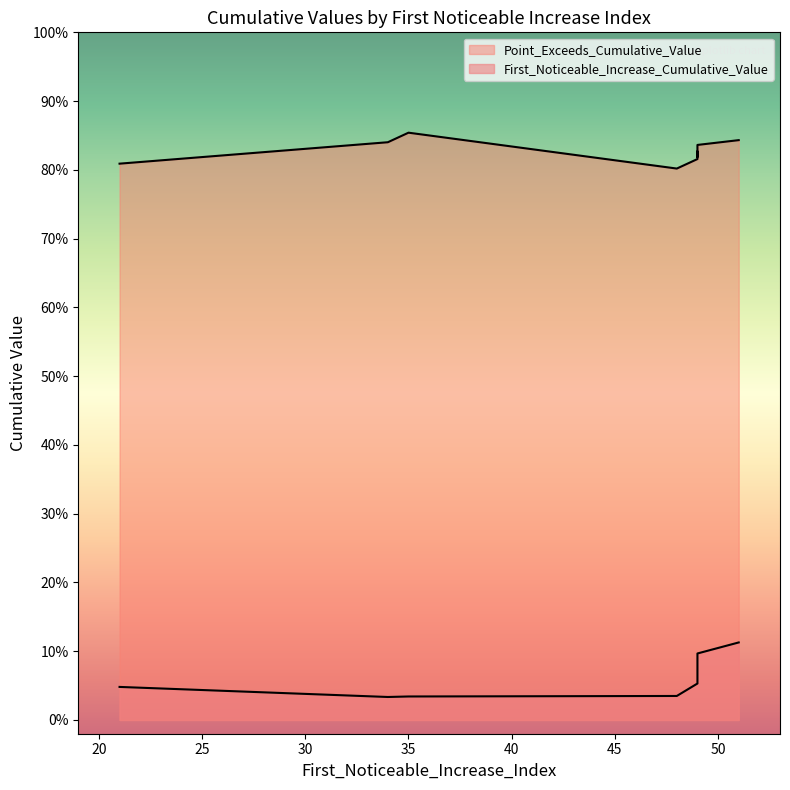

Rank the series at 34 from highest to lowest value.

Point_Exceeds_Cumulative_Value, First_Noticeable_Increase_Cumulative_Value